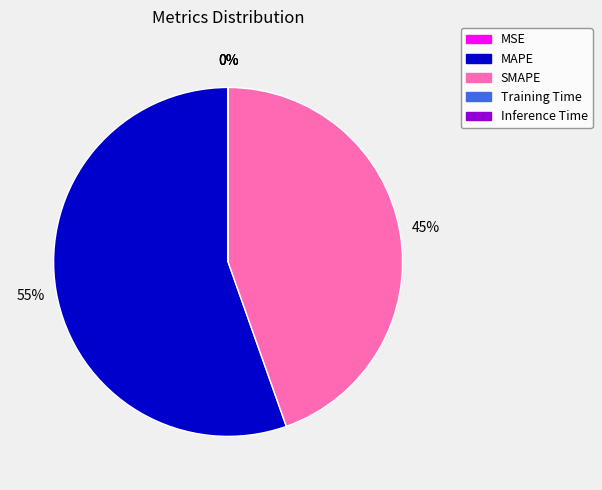

Between MAPE and SMAPE, which is larger?

MAPE